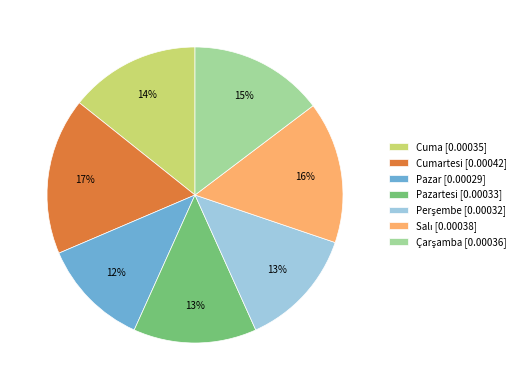

What percentage is the Cuma [0.00035] slice, to the nearest percent?

14%